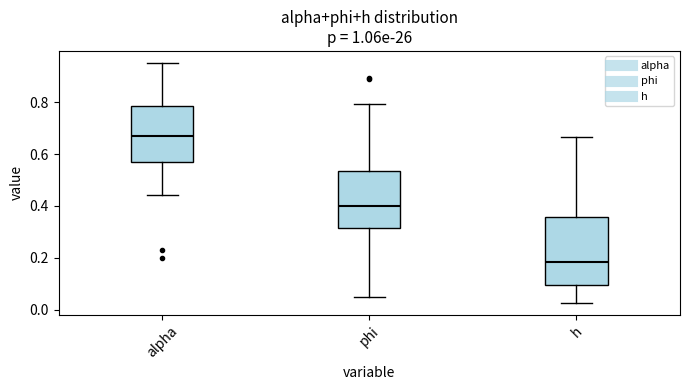

Reading left to right, read every box against the y-axis: the position of its median line, the range the box covers, and the ends of its whiskers. The values are not printed on the chart, so give them approximately, as read against the axis.

alpha: median 0.66, box 0.56 to 0.78, whiskers 0.44 to 0.96
phi: median 0.40, box 0.32 to 0.54, whiskers 0.04 to 0.80
h: median 0.18, box 0.10 to 0.36, whiskers 0.02 to 0.66